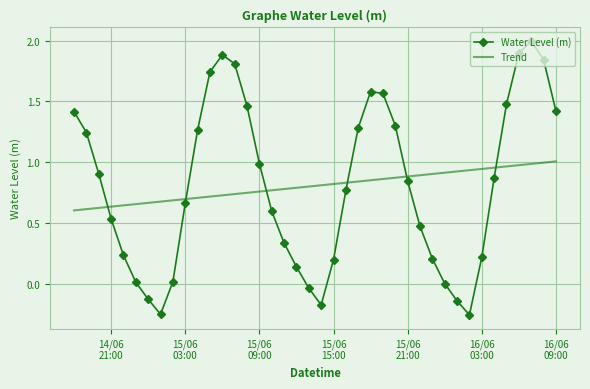

How many times do Water Level (m) and Trend cross each other?

6